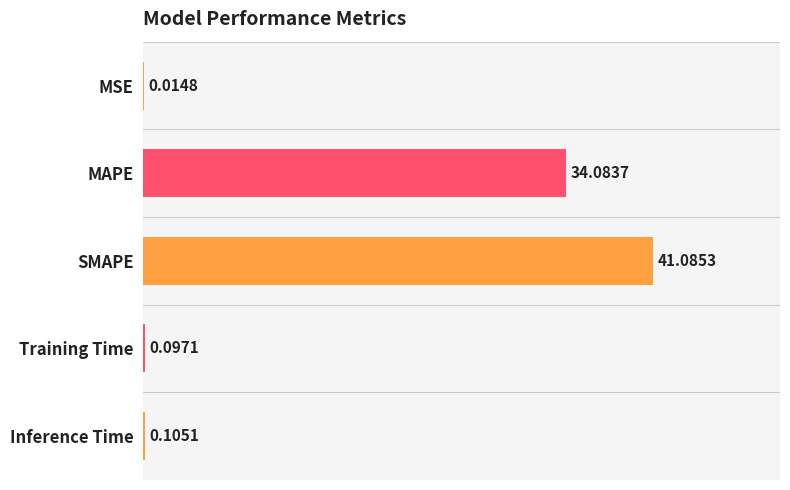

What is the sum of all values?

75.4